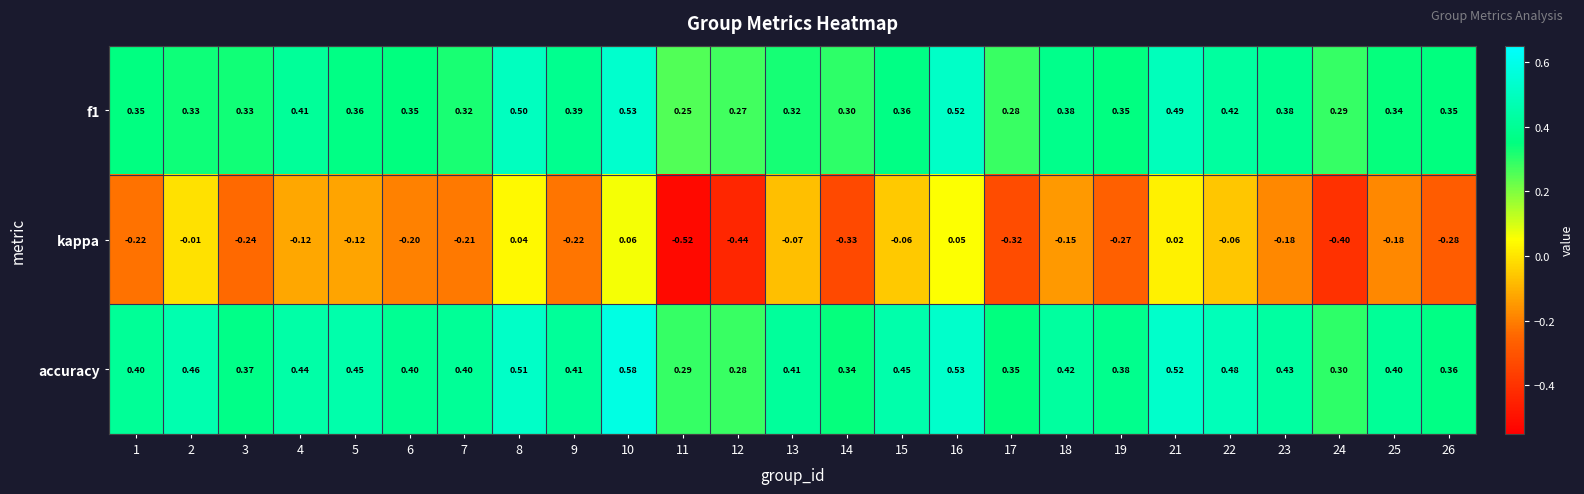

Is the value of kappa at 8 greater than the value of accuracy at 6?

No